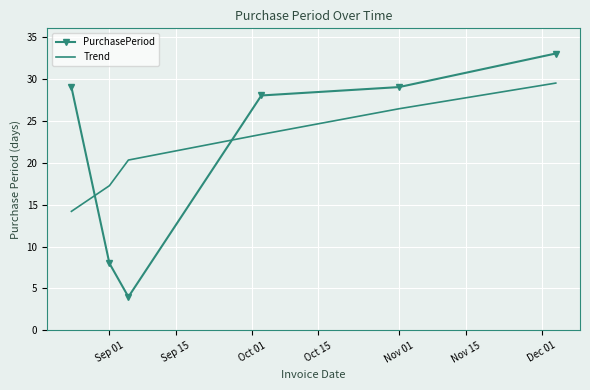

What is the maximum value shown in the chart?

33.0